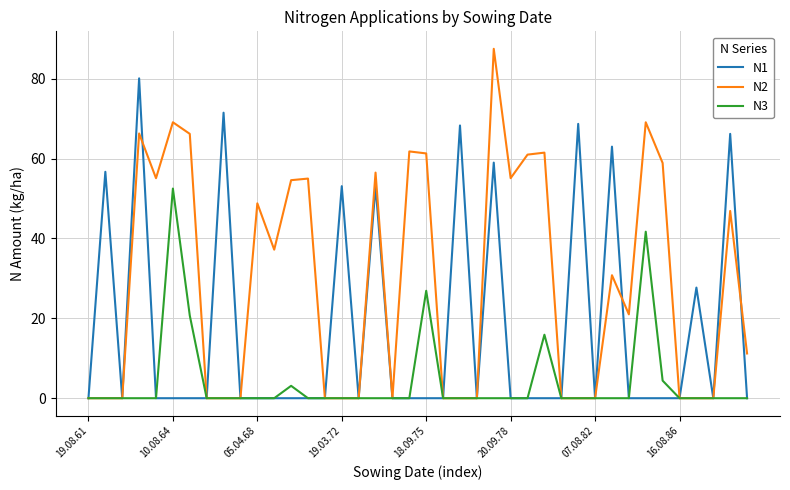

What is the maximum value for N2?

87.5